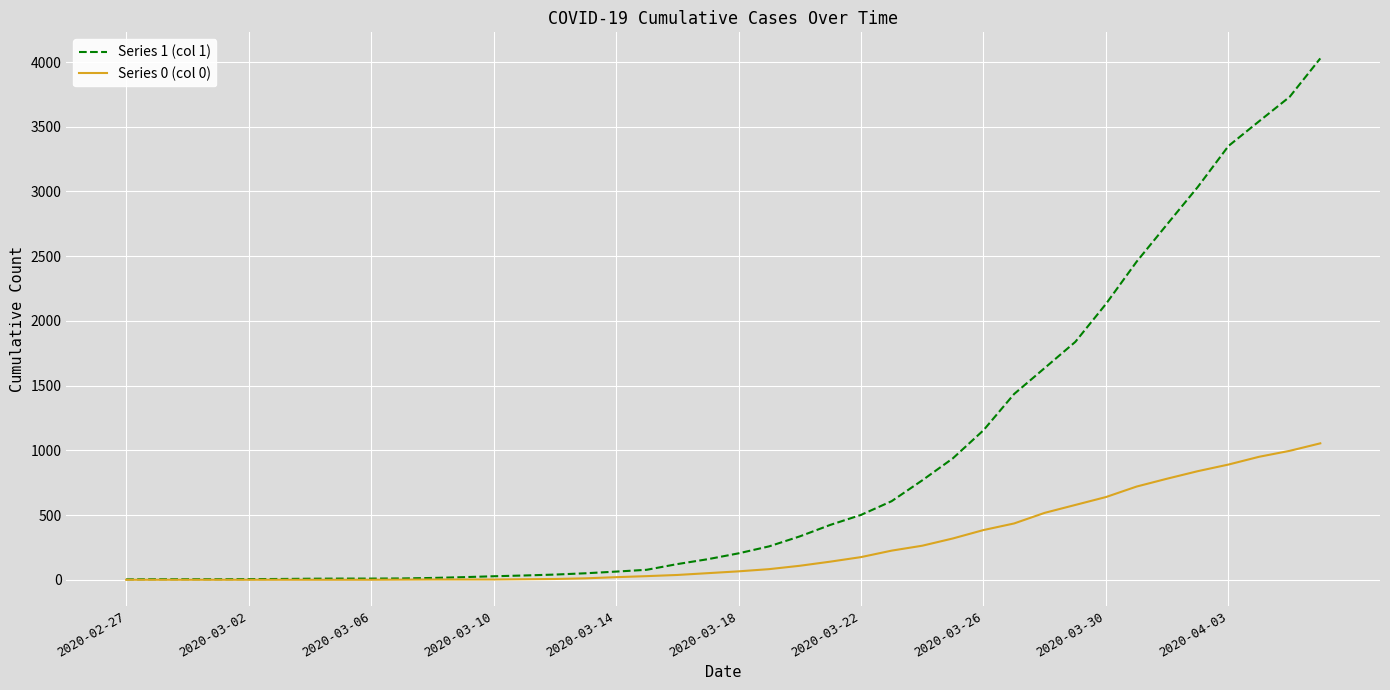

What is the difference between the maximum and minimum values in the Series 0 (col 0) series?

1054